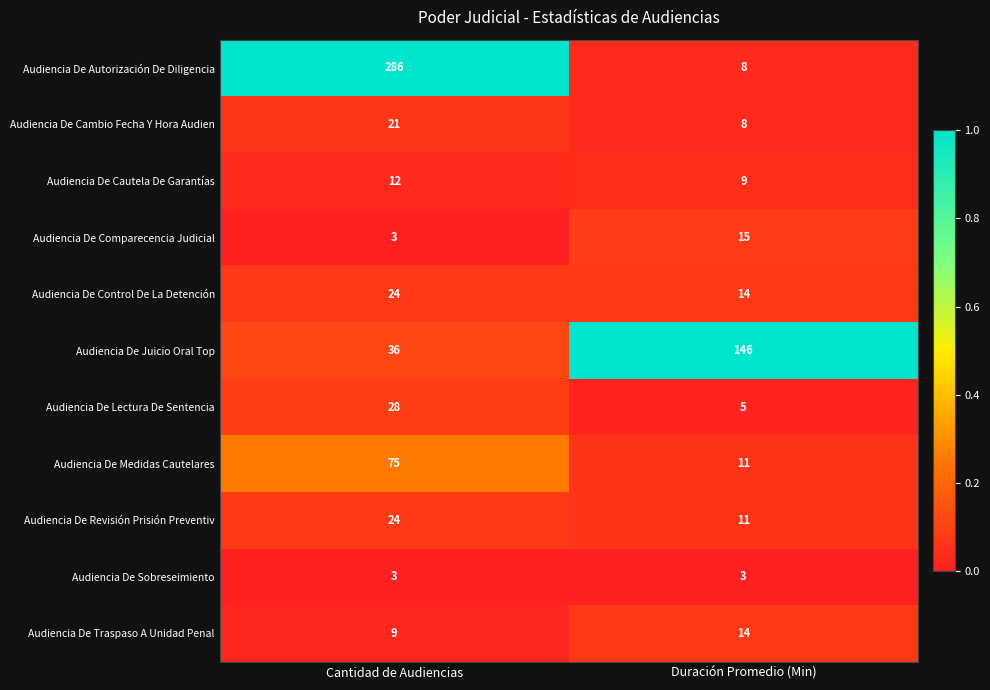

Between Cantidad de Audiencias and Duración Promedio (Min), which series saw the biggest shift?

Audiencia De Autorización De Diligencia